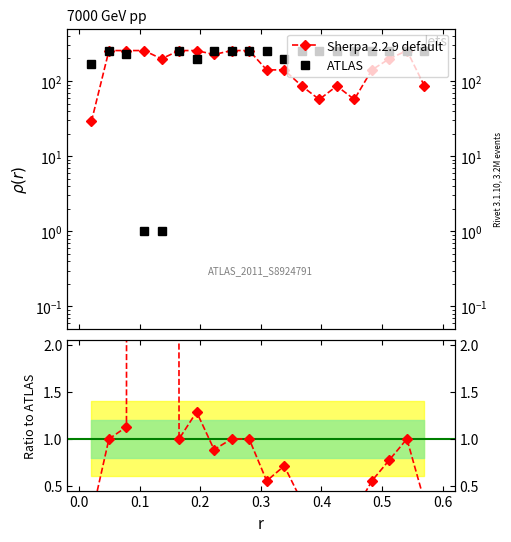

Count the number of data series in this chart.

2